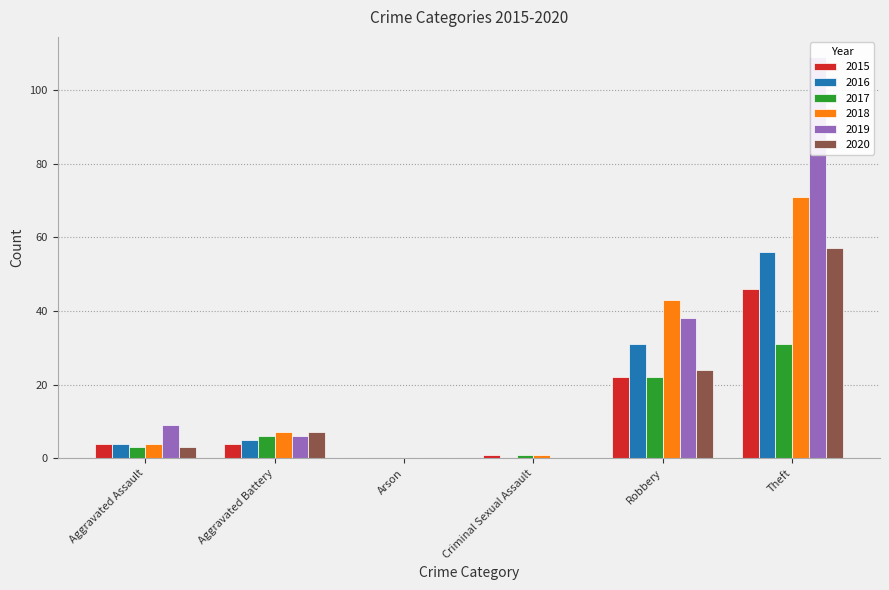

Reading left to right, extract all data points from this chart.

2015: 4	4	0	1	22	46
2016: 4	5	0	0	31	56
2017: 3	6	0	1	22	31
2018: 4	7	0	1	43	71
2019: 9	6	0	0	38	109
2020: 3	7	0	0	24	57